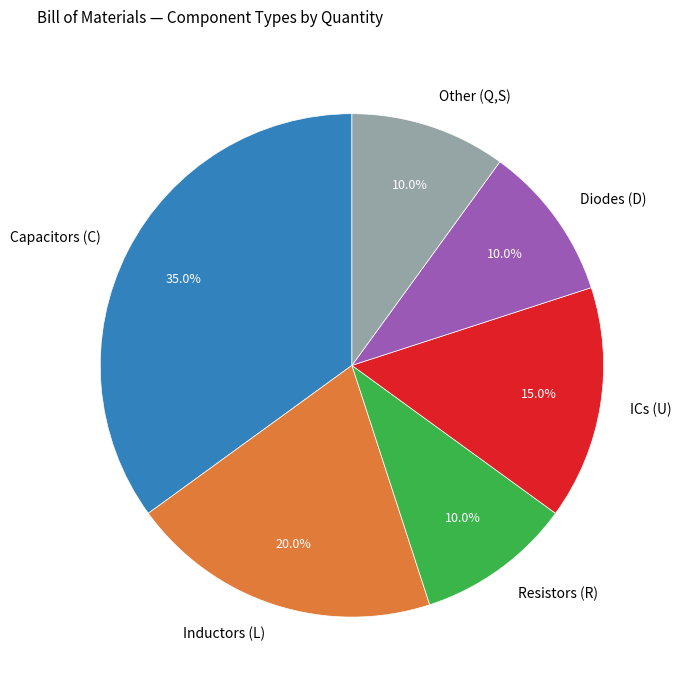

Is there a majority slice in this chart?

No